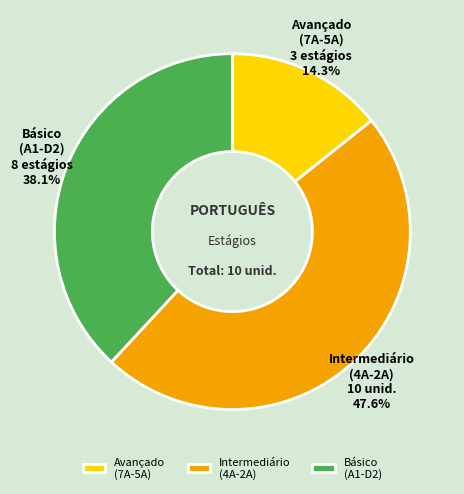

To the nearest percent, what is the difference between the largest and smallest slice percentages?

33%